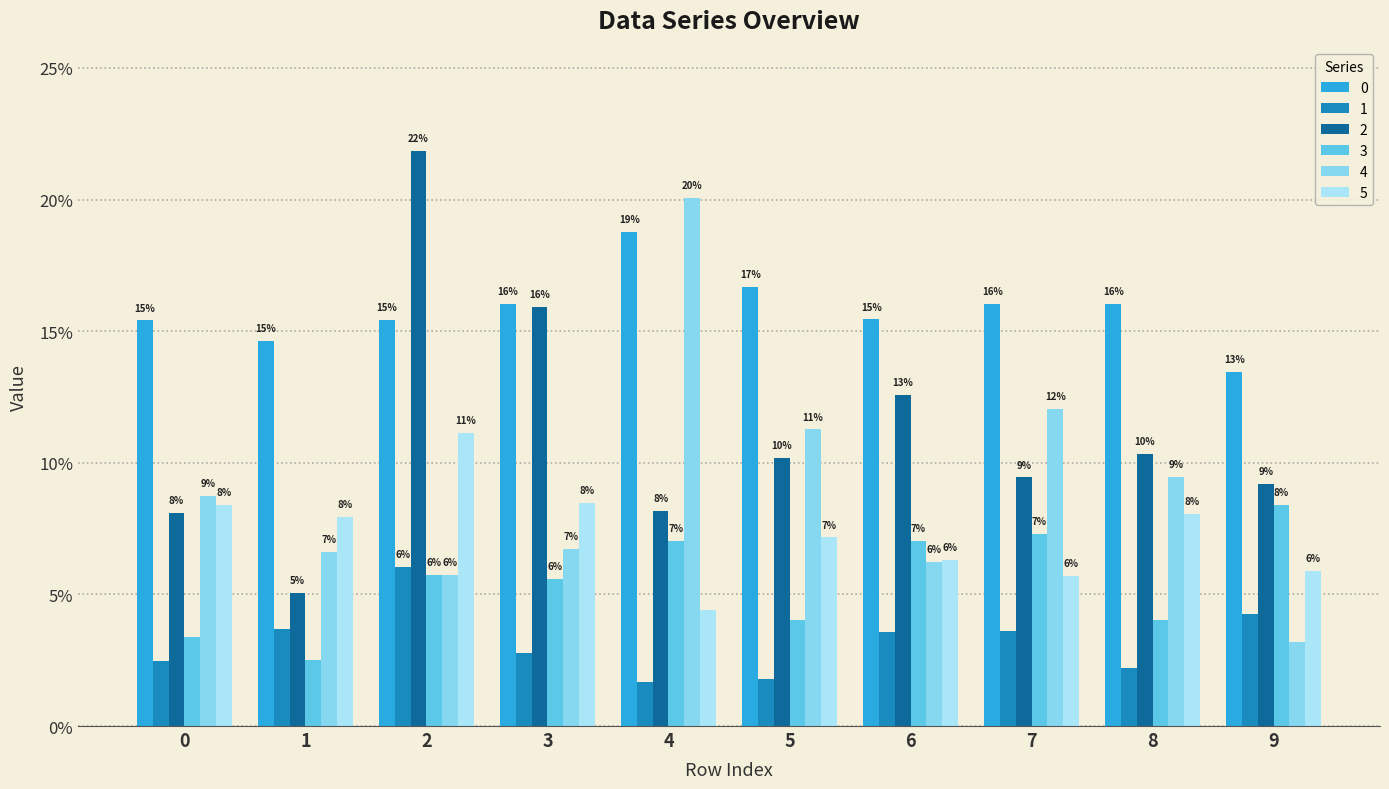

Count the 0 values in the range 0 to 1.

10